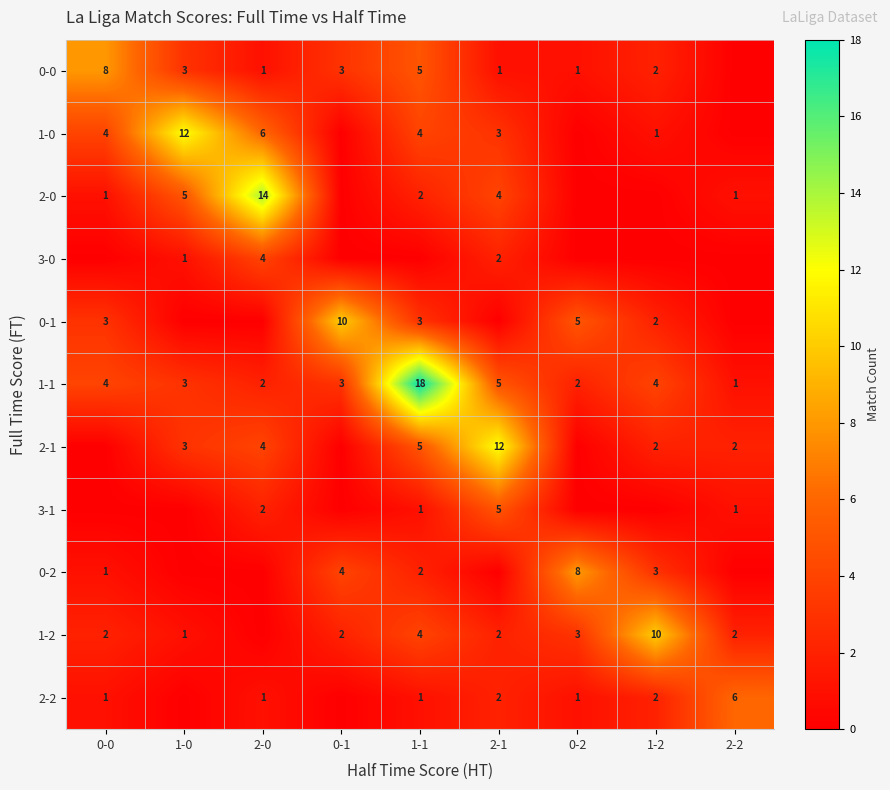

What is the maximum value shown in the chart?

18